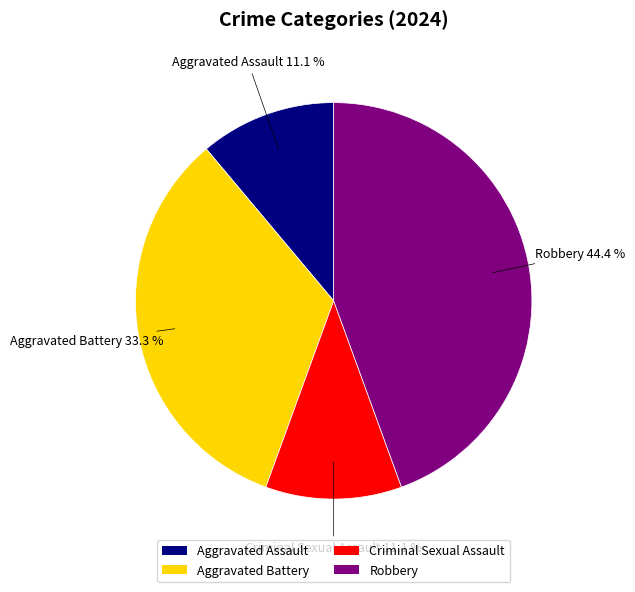

What is the ratio of the value at Aggravated Assault to the value at Criminal Sexual Assault?

1.0